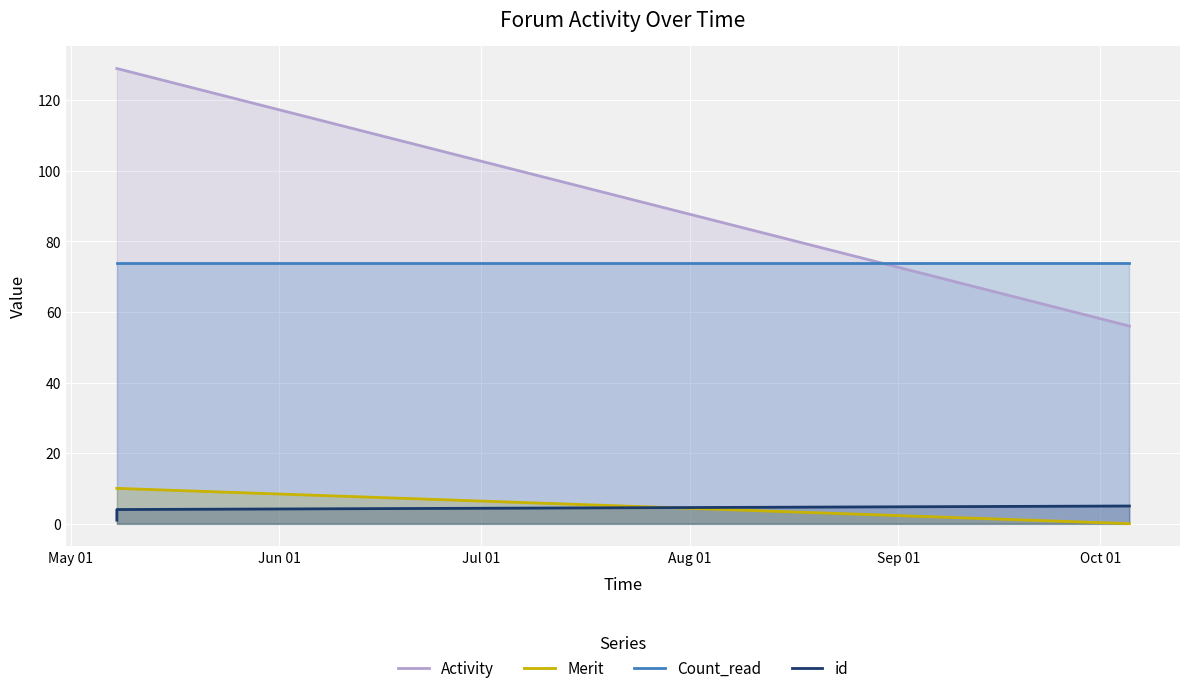

True or false: Activity and id intersect in this chart.

False